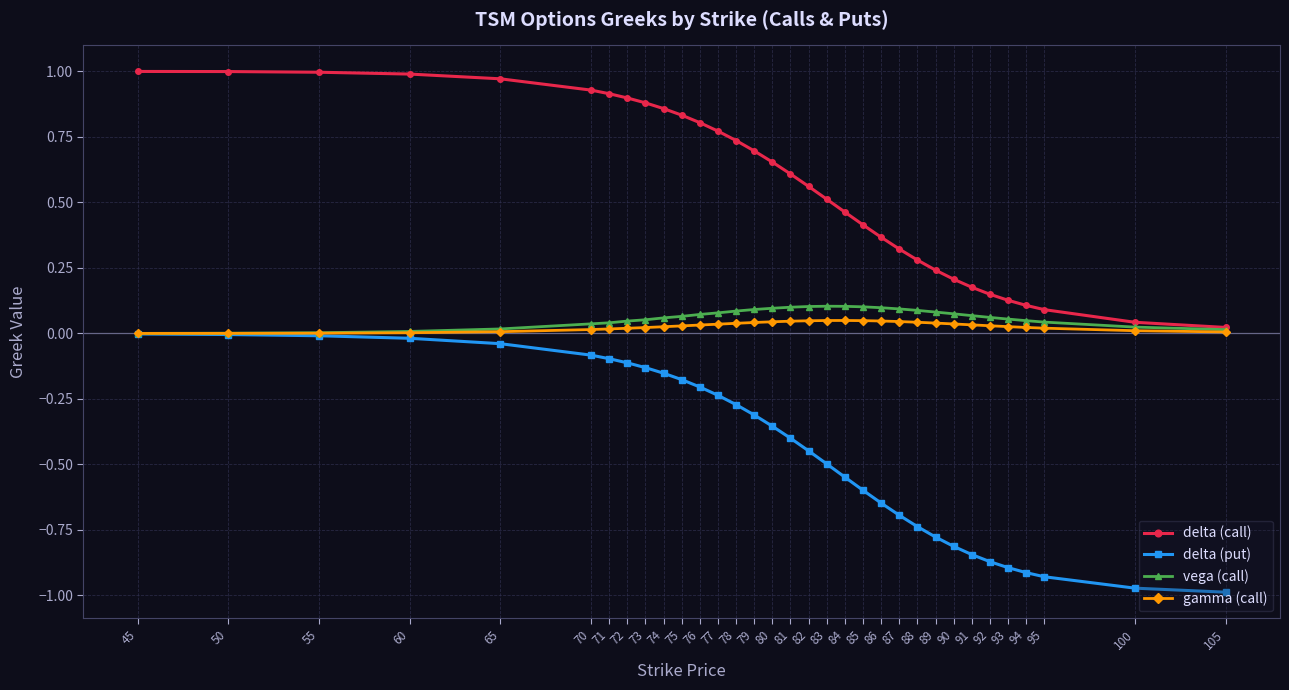

Which series changed the most between 50 and 94?

delta (put)